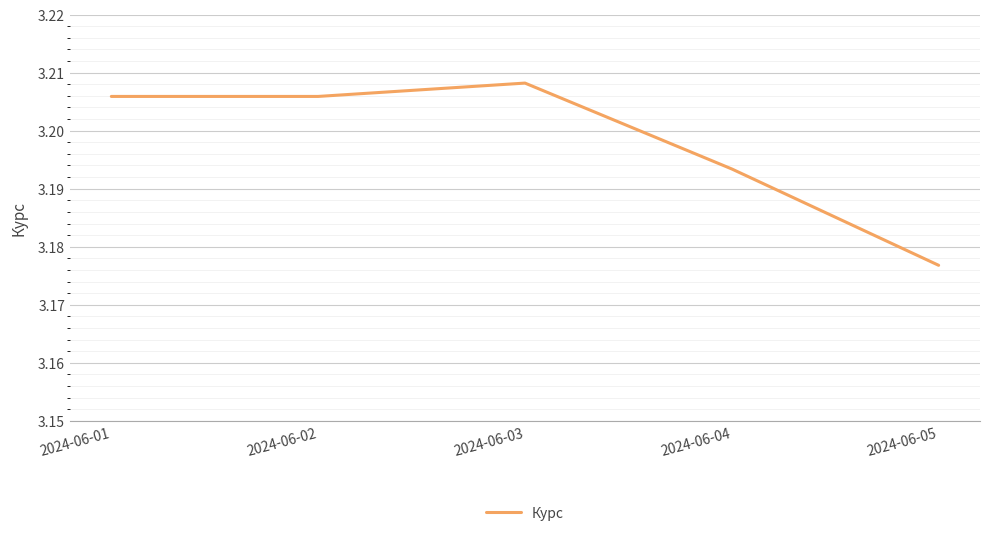

Is this an area chart (filled region under the line)?

No